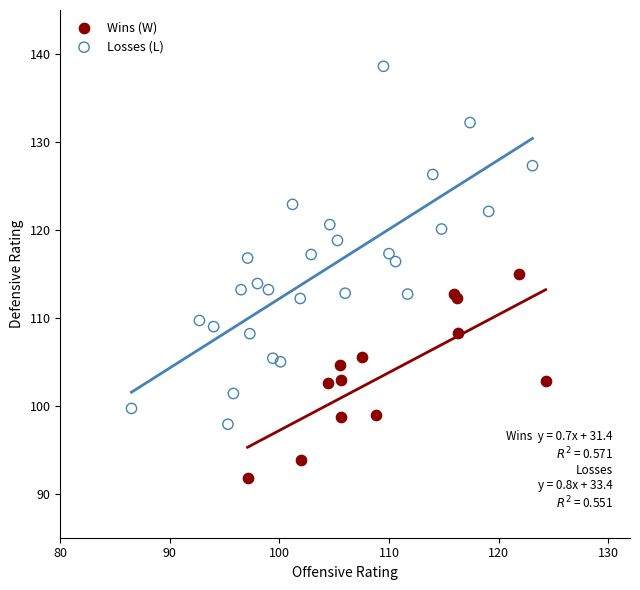

Which series contains the lowest Y value?

Wins (W)